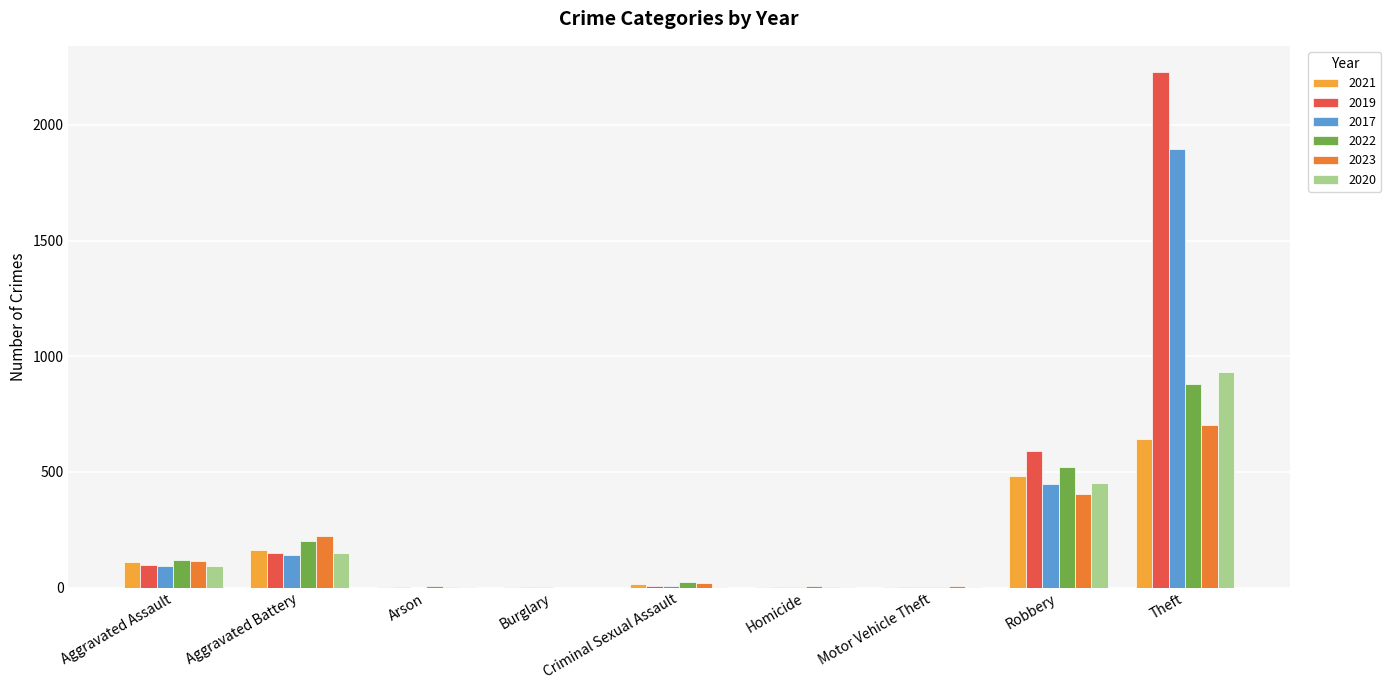

Which series has the largest total across all categories?

2019